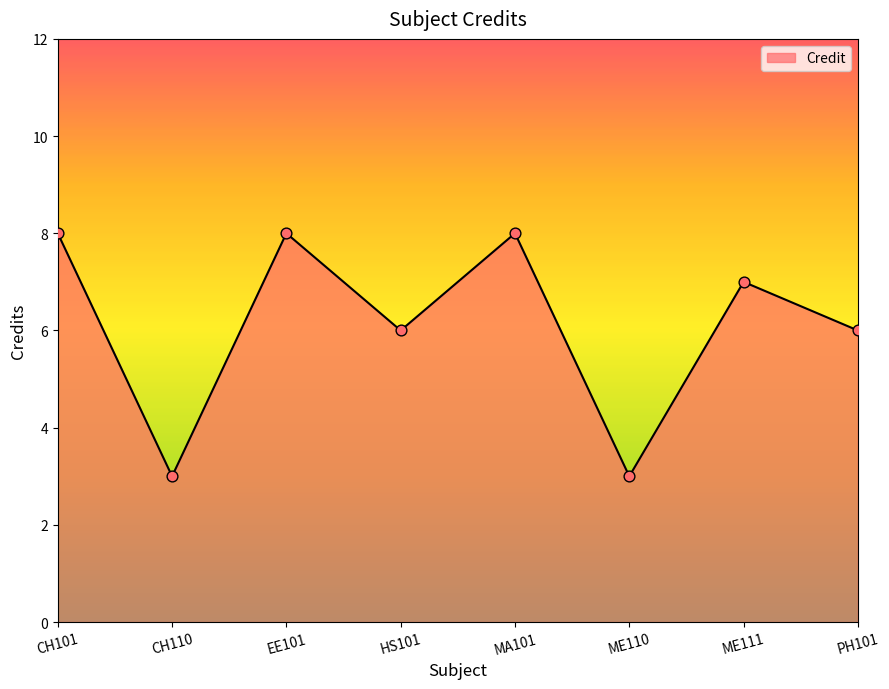

Approximately how many times larger is the value at PH101 compared to ME110?

2.0